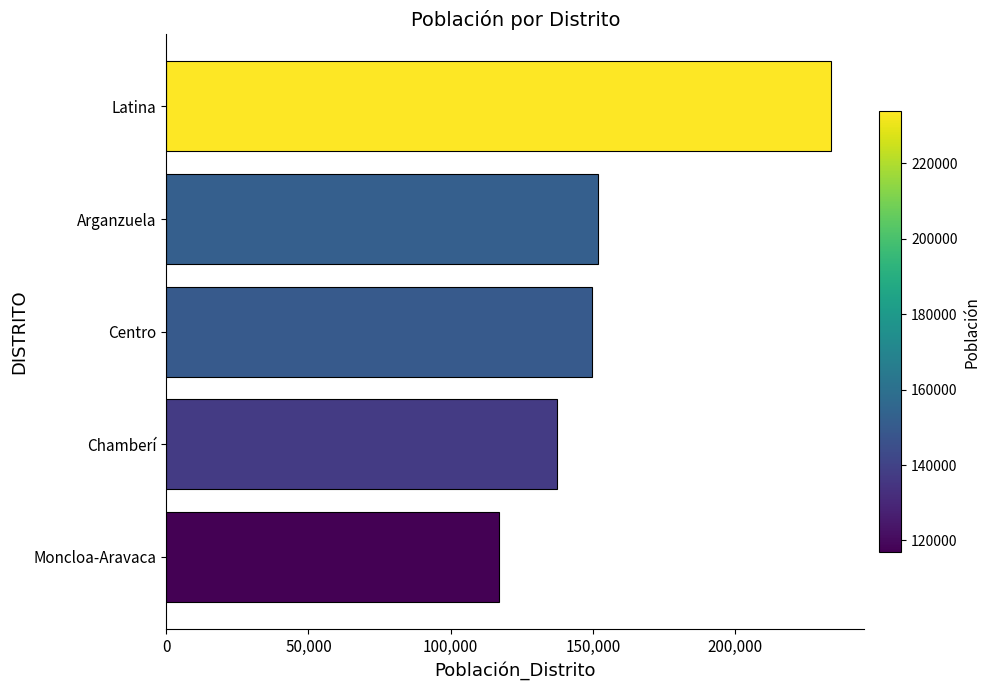

Reading bottom to top, list all the values displayed in this chart.

116903	137401	149718	151965	233808